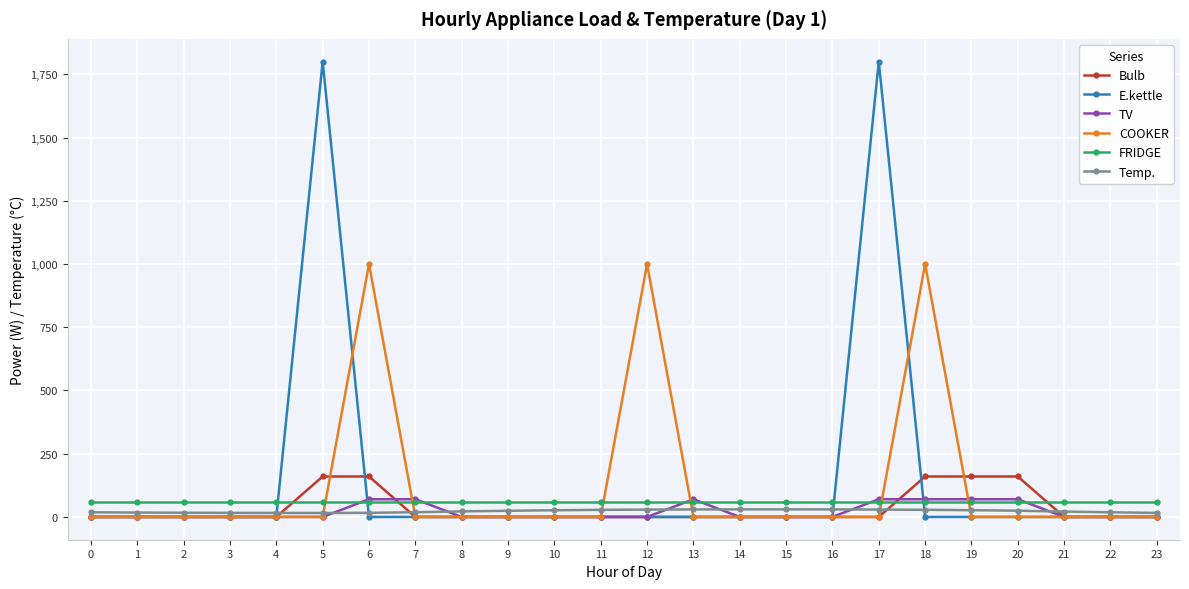

Between which two adjacent categories do E.kettle and FRIDGE first intersect?

4 and 5